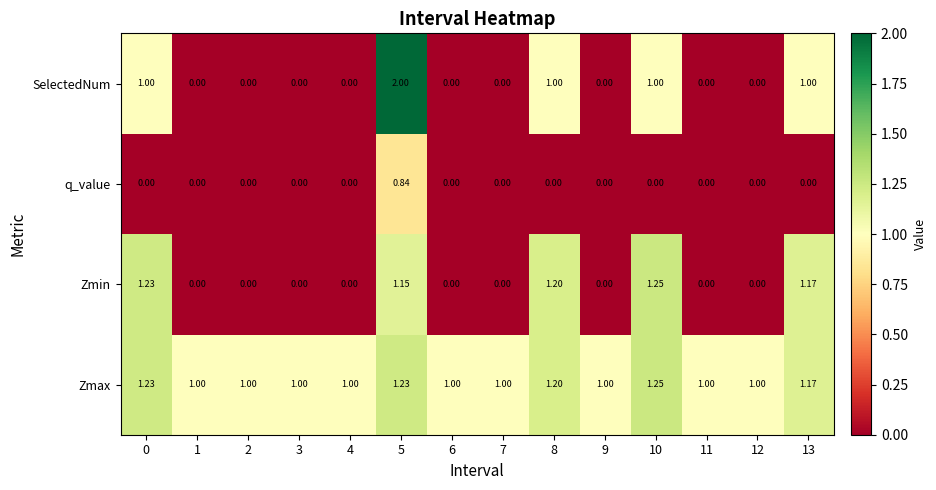

Which series has the largest range (max minus min)?

SelectedNum